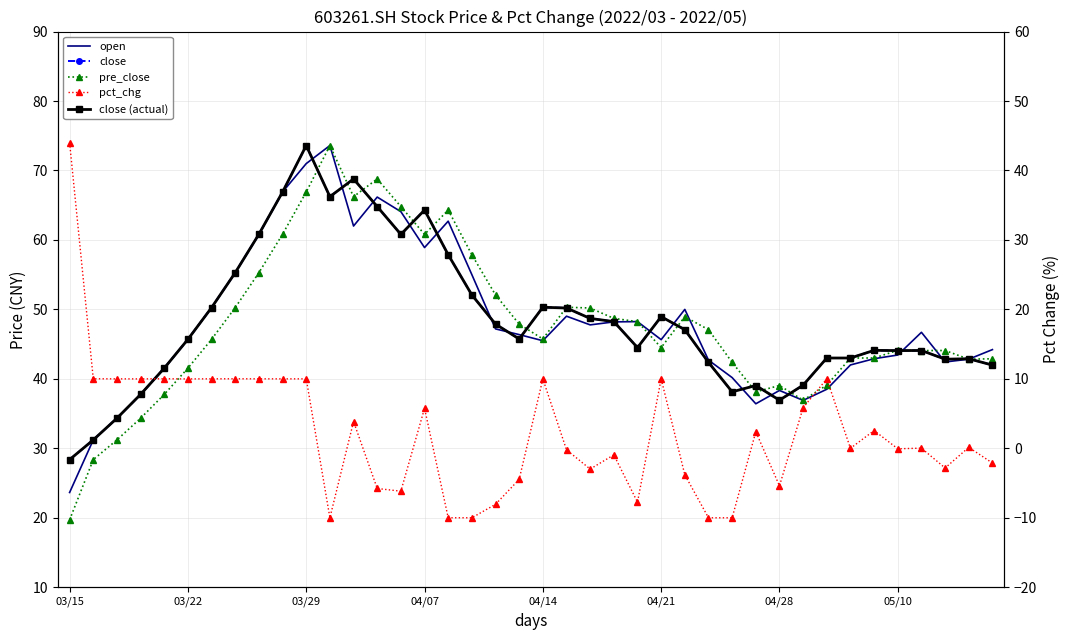

In close, how many points are lower than both neighbors (excluding endpoints)?

8